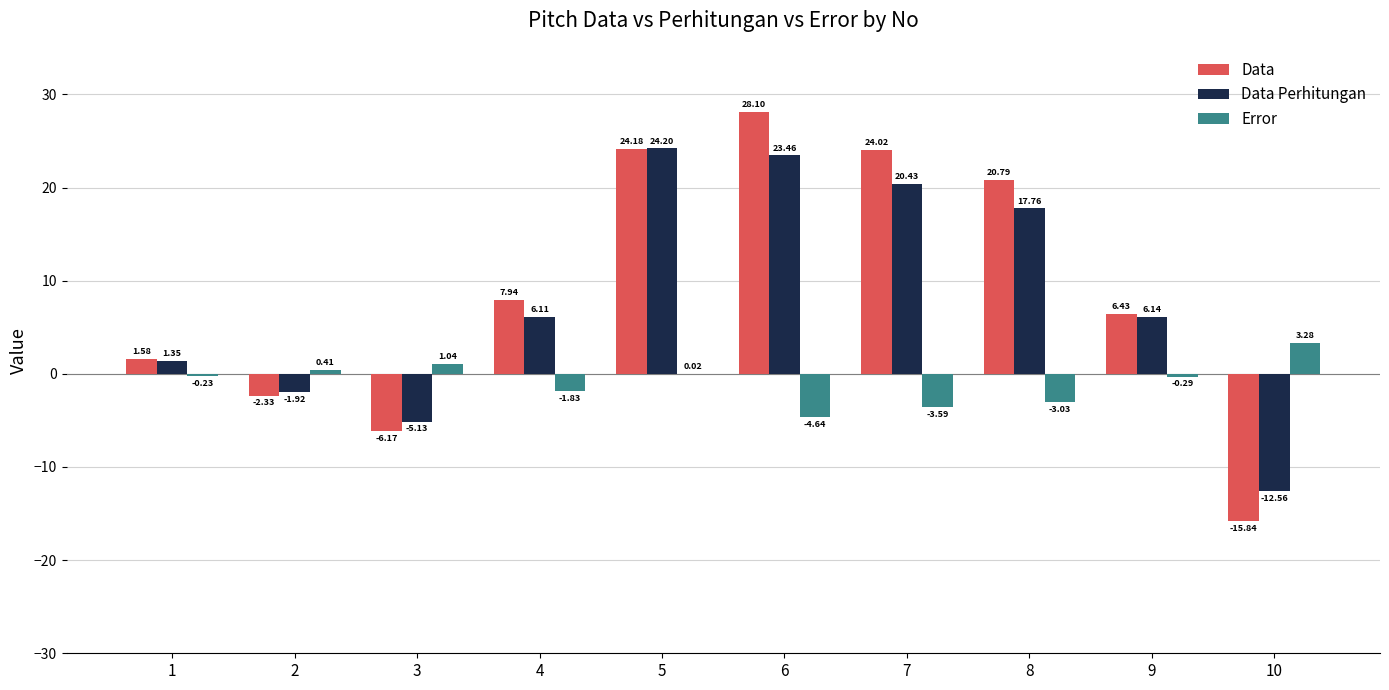

Which series has the largest total across all categories?

Data